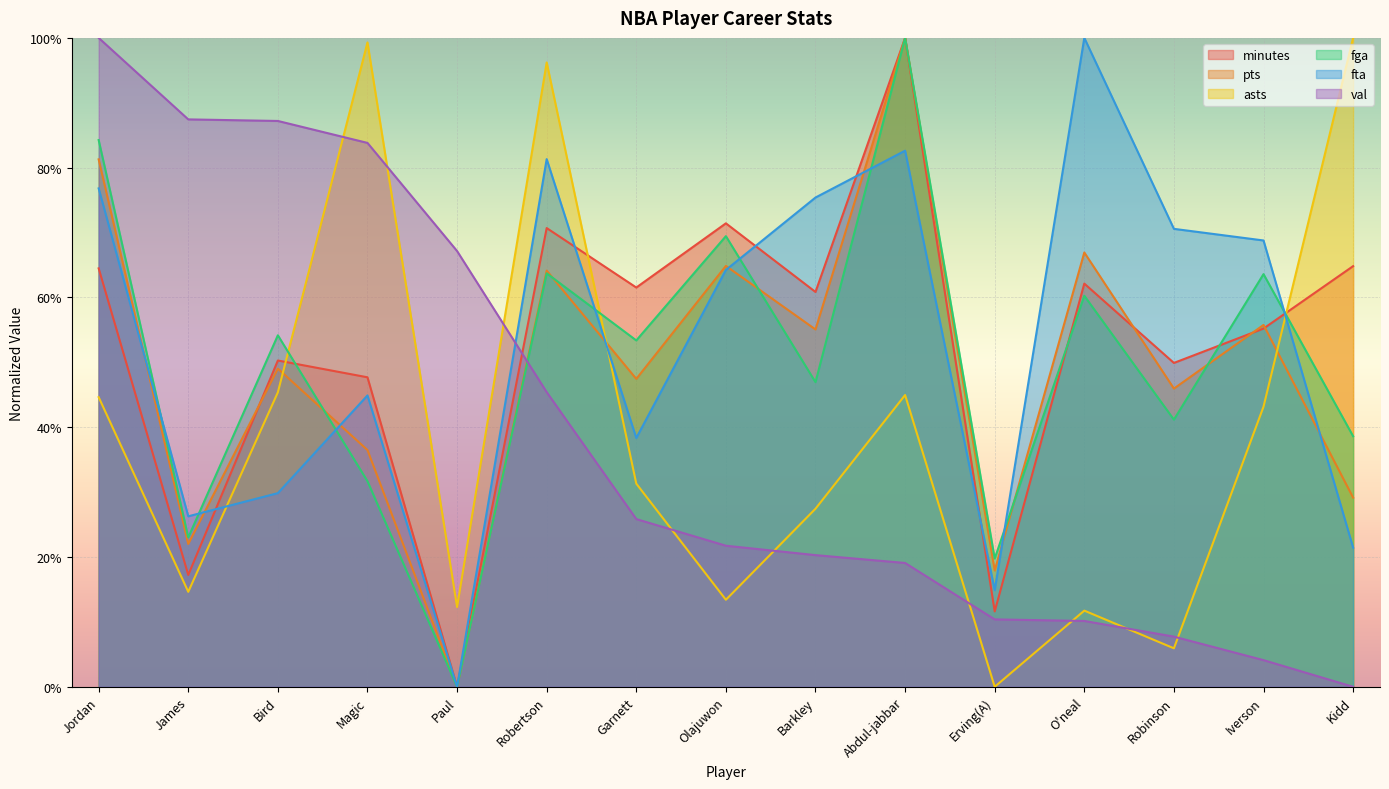

Does the chart display data point markers on the line(s)?

No